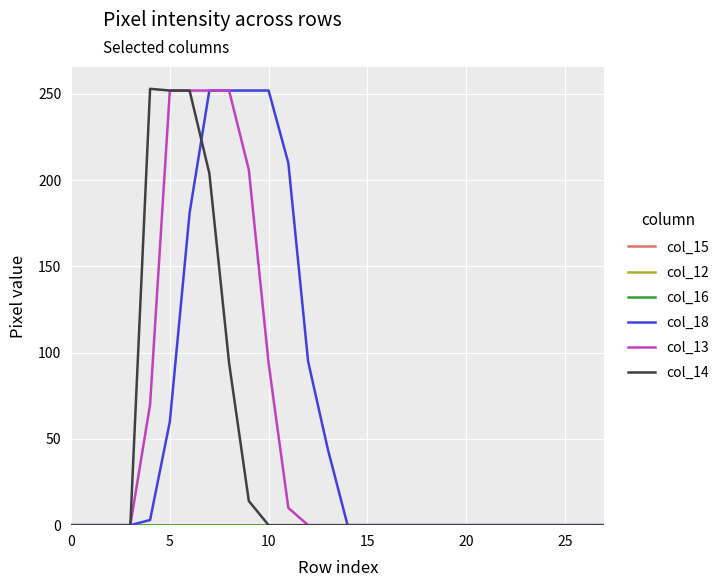

How many data points does each series have?

28